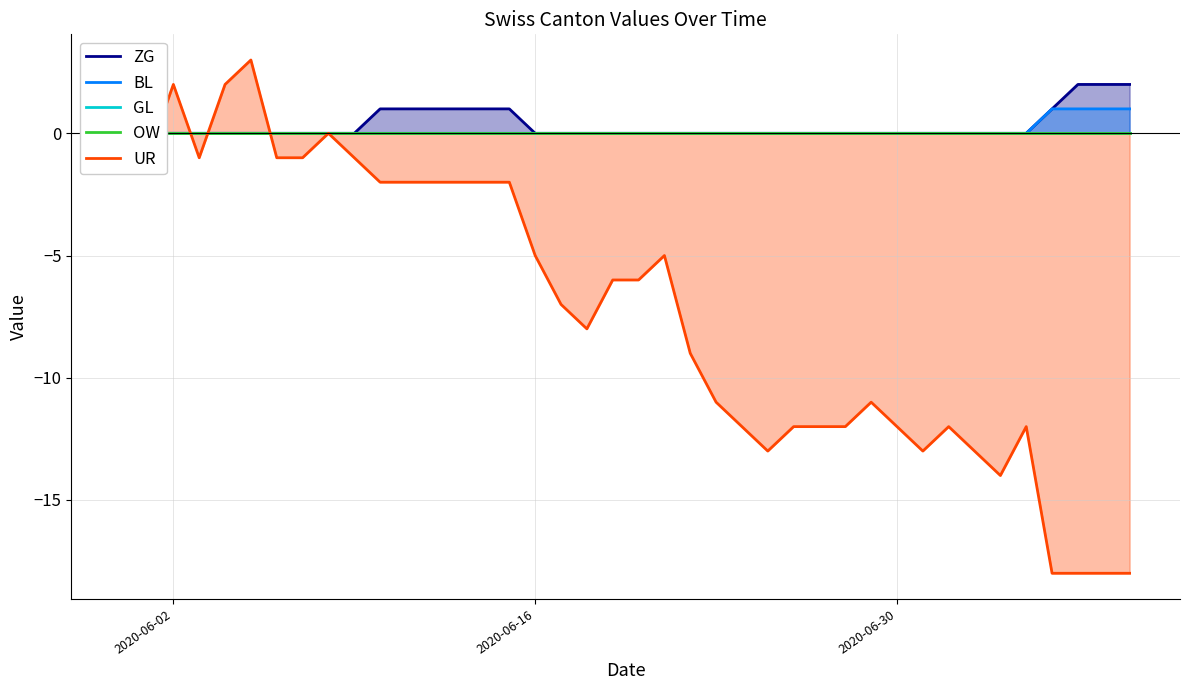

What is the maximum value for UR?

3